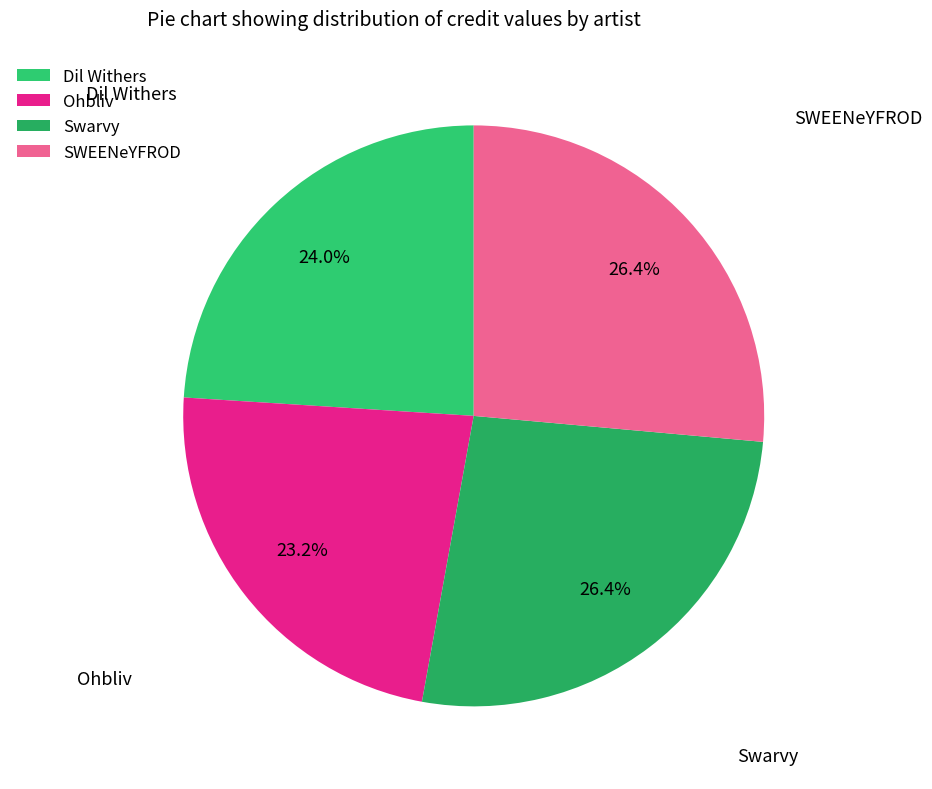

To the nearest percent, what portion does Swarvy represent?

26%